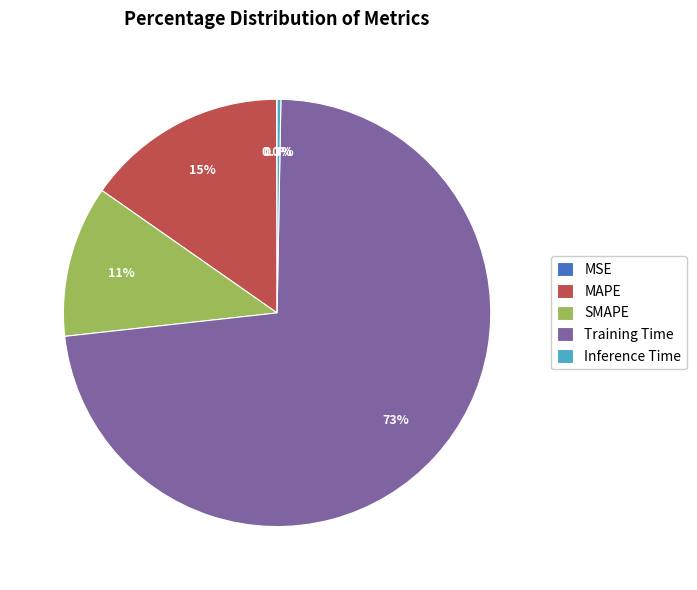

To the nearest percent, what is the combined percentage of Training Time and MAPE?

88%